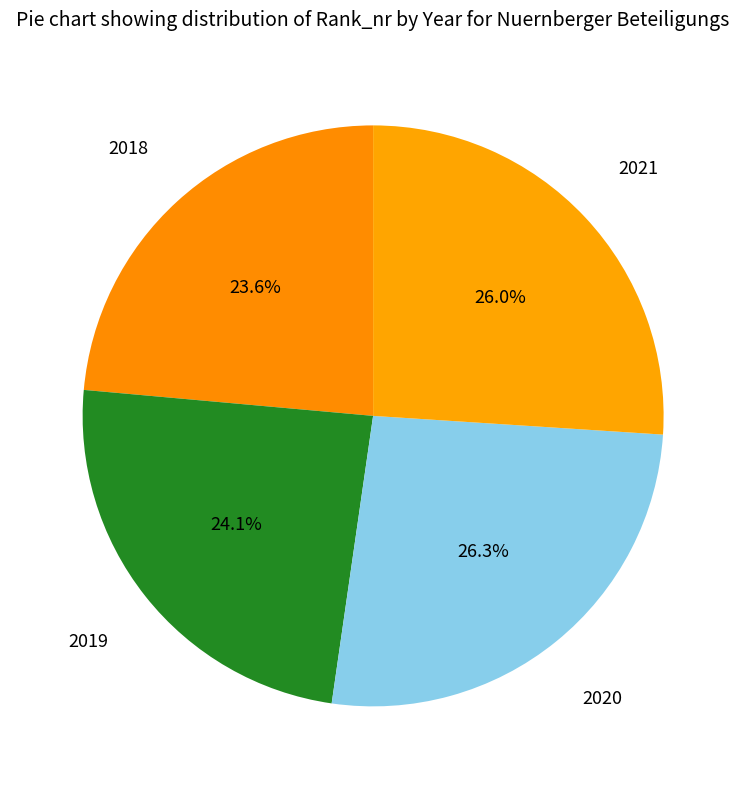

Rank the categories by value from lowest to highest.

2018, 2019, 2021, 2020